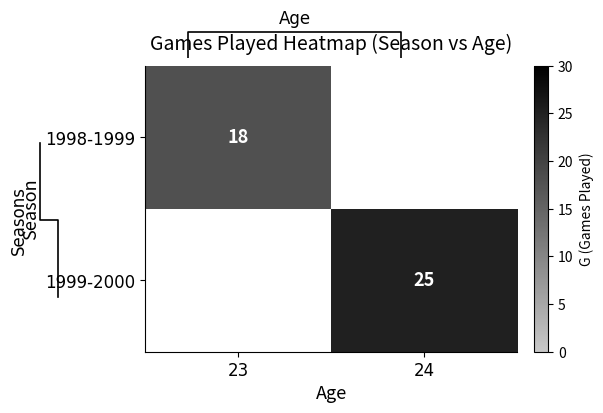

True or false: 1998-1999 has a value of 18 at 23.

True